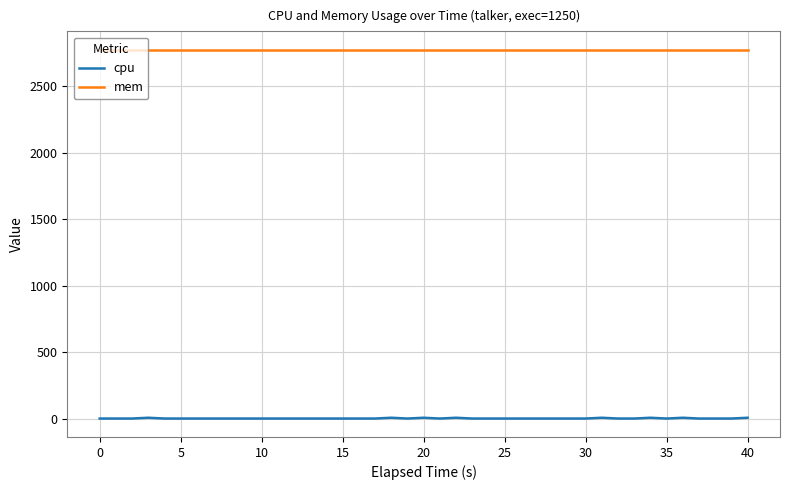

True or false: mem and cpu intersect in this chart.

False